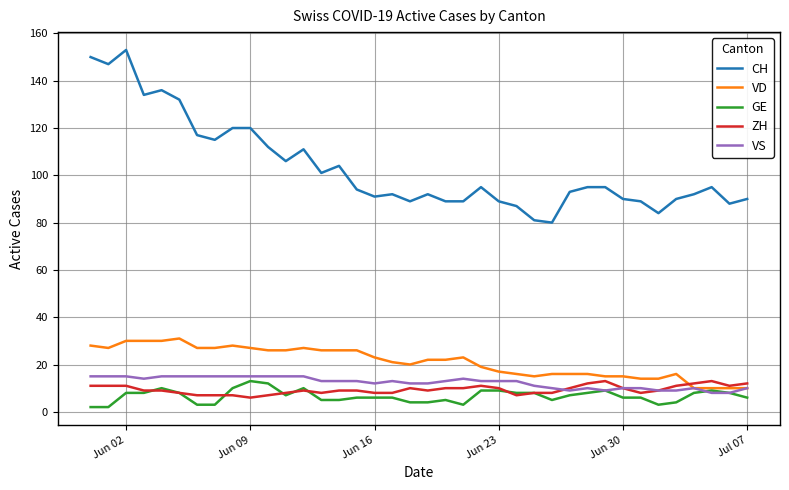

Which series has the largest range (max minus min)?

CH